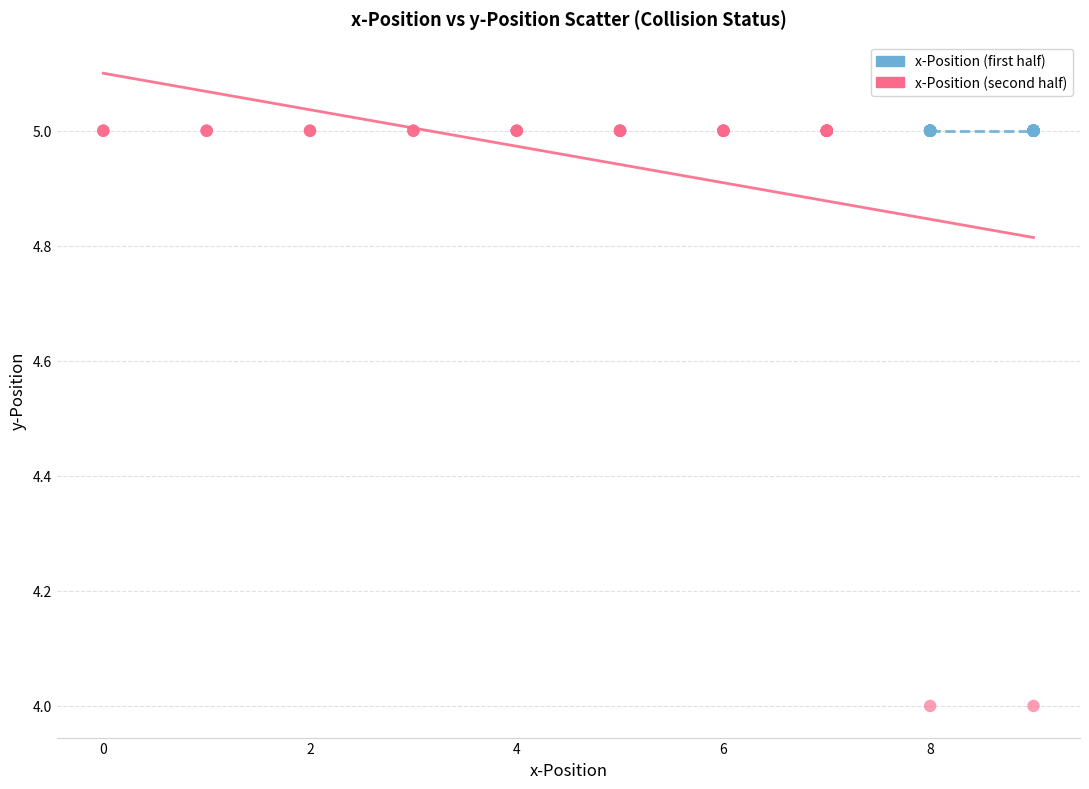

Which series reaches the minimum Y coordinate?

x-Position (second half)